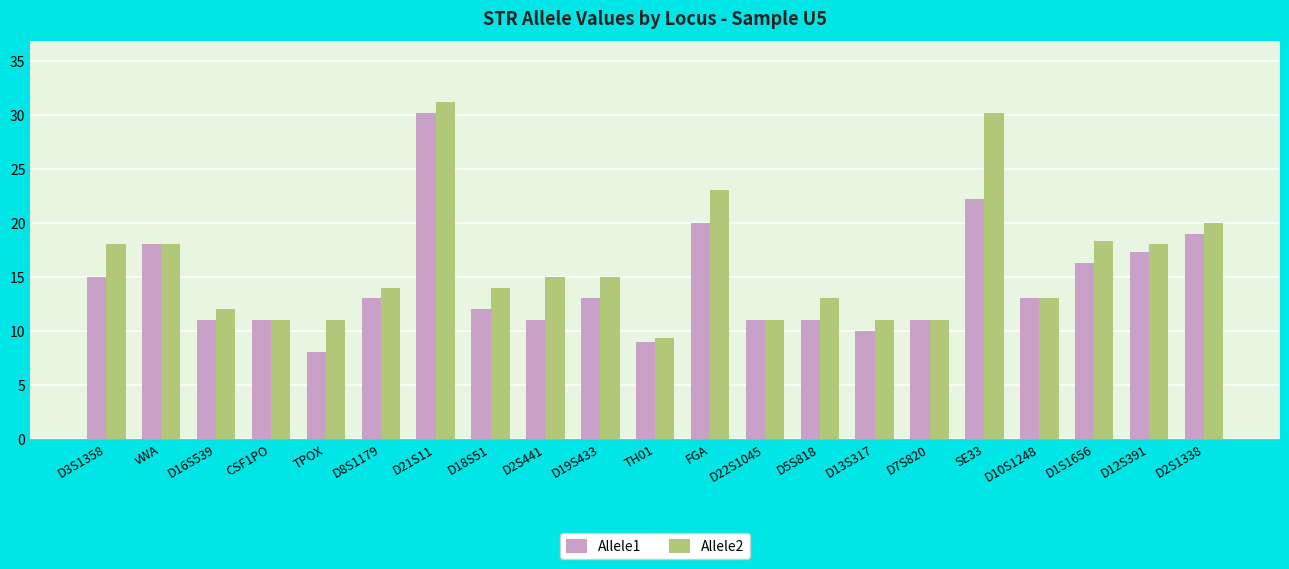

Reading left to right, list all the values displayed in this chart.

Allele1: D3S1358=15.0	vWA=18.0	D16S539=11.0	CSF1PO=11.0	TPOX=8.0	D8S1179=13.0	D21S11=30.2	D18S51=12.0	D2S441=11.0	D19S433=13.0	TH01=9.0	FGA=20.0	D22S1045=11.0	D5S818=11.0	D13S317=10.0	D7S820=11.0	SE33=22.2	D10S1248=13.0	D1S1656=16.3	D12S391=17.3	D2S1338=19.0
Allele2: D3S1358=18.0	vWA=18.0	D16S539=12.0	CSF1PO=11.0	TPOX=11.0	D8S1179=14.0	D21S11=31.2	D18S51=14.0	D2S441=15.0	D19S433=15.0	TH01=9.3	FGA=23.0	D22S1045=11.0	D5S818=13.0	D13S317=11.0	D7S820=11.0	SE33=30.2	D10S1248=13.0	D1S1656=18.3	D12S391=18.0	D2S1338=20.0